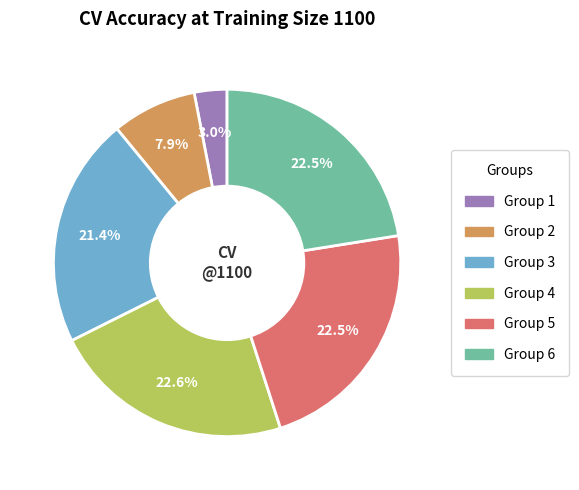

Is there a majority slice in this chart?

No